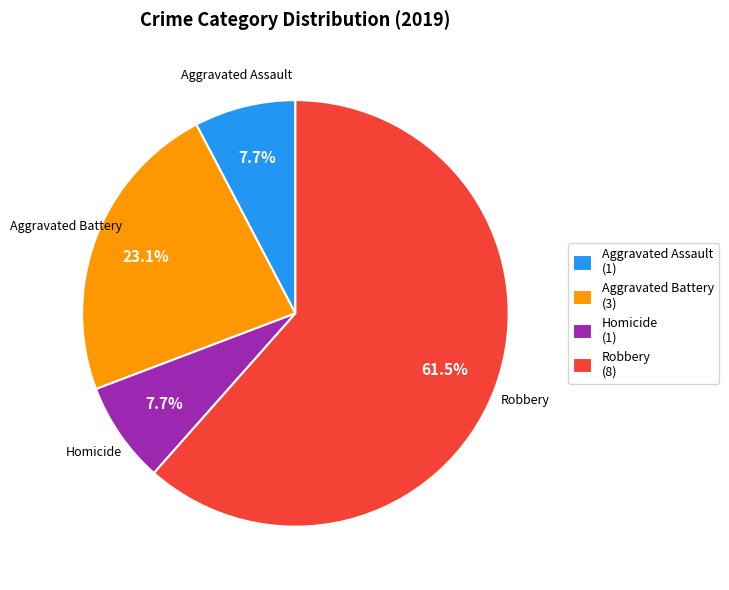

What is the ratio of the value at Homicide (1) to the value at Aggravated Assault (1)?

1.0